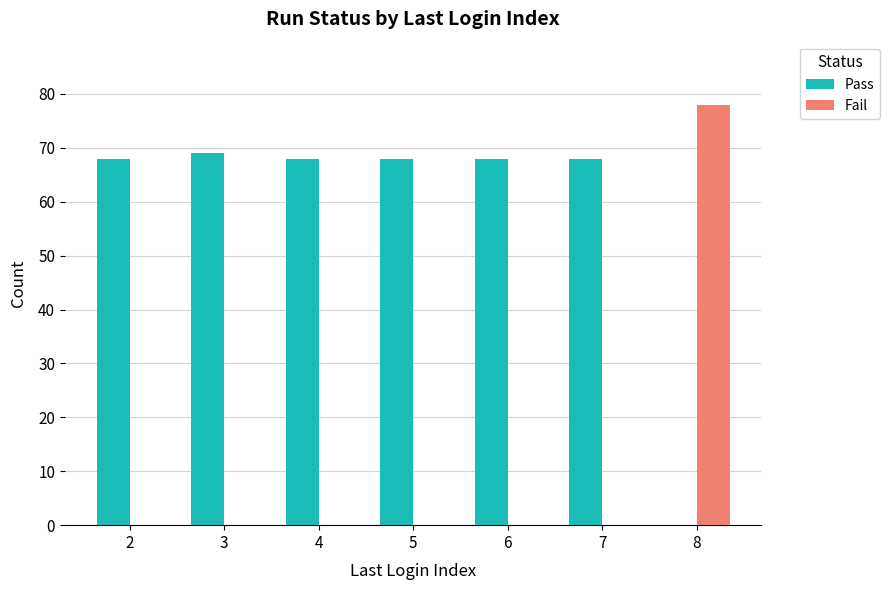

The Pass series shows 97 at 4. True or false?

False